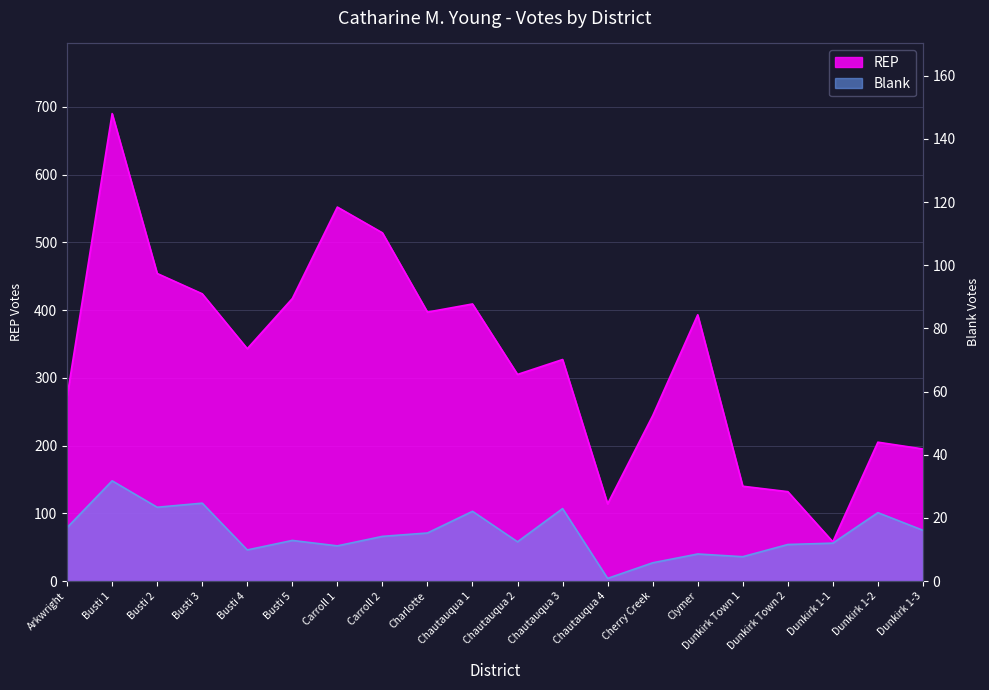

Is the value of Blank at Busti 2 greater than the value of REP at Dunkirk 1-2?

No